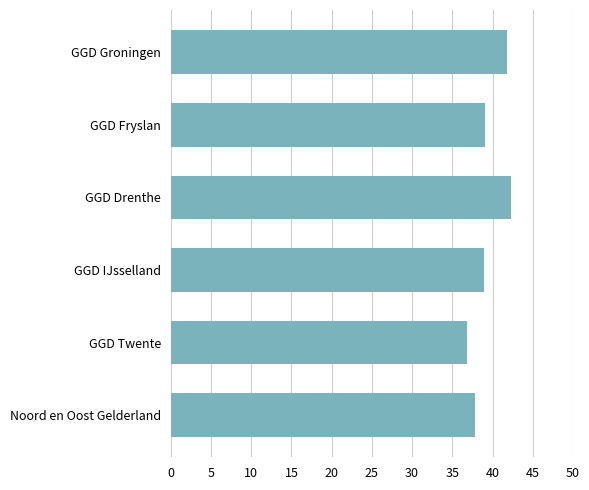

Is it true that the value at GGD Twente is 61.9?

False